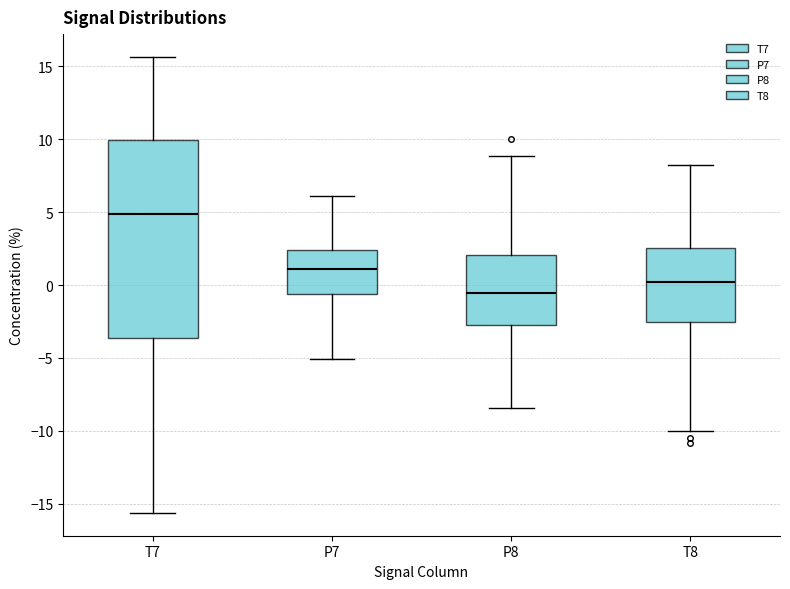

Reading left to right, read every box against the y-axis: the position of its median line, the range the box covers, and the ends of its whiskers. The values are not printed on the chart, so give them approximately, as read against the axis.

T7: median 5.0, box -3.5 to 10.0, whiskers -15.5 to 15.5
P7: median 1.0, box -0.5 to 2.5, whiskers -5.0 to 6.0
P8: median -0.5, box -3.0 to 2.0, whiskers -8.5 to 9.0
T8: median 0.0, box -2.5 to 2.5, whiskers -10.0 to 8.5